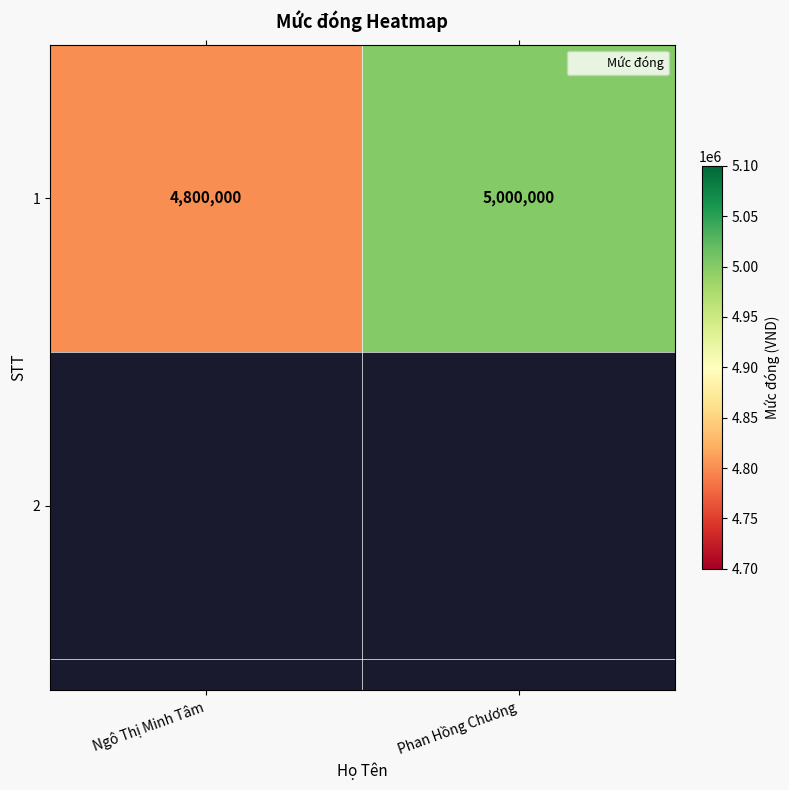

Is it true that the value at Ngô Thị Minh Tâm is 2996844?

False